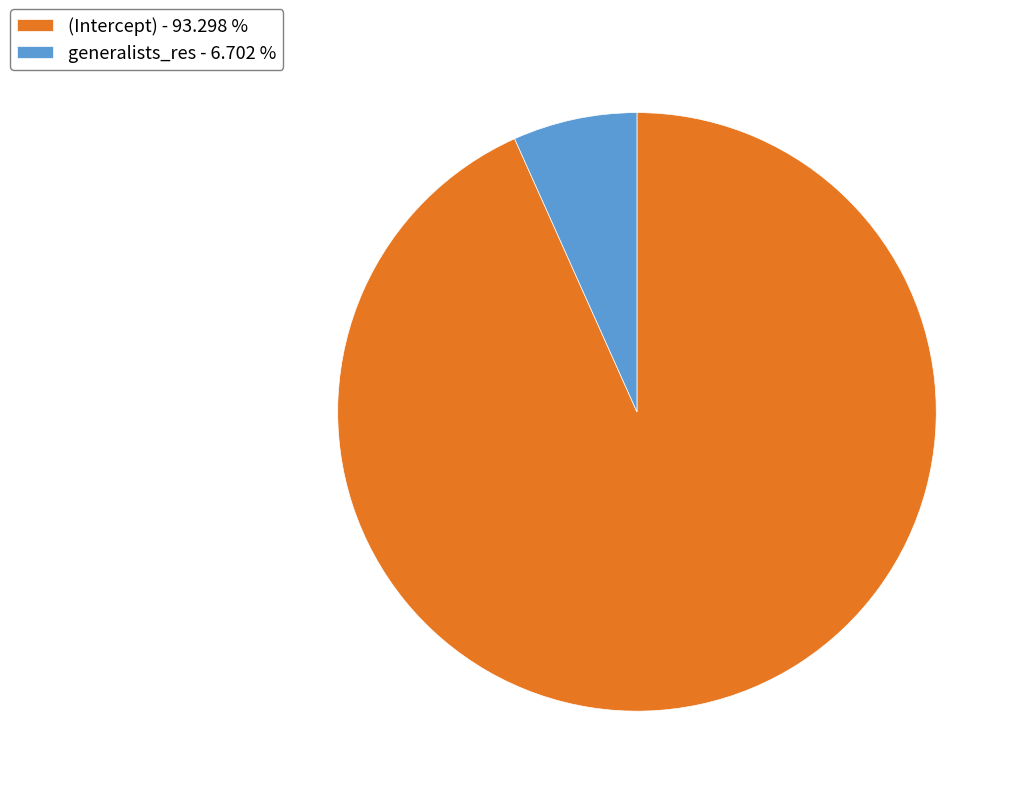

Is the sum of (Intercept) - 93.298 % and generalists_res - 6.702 % greater than half?

Yes